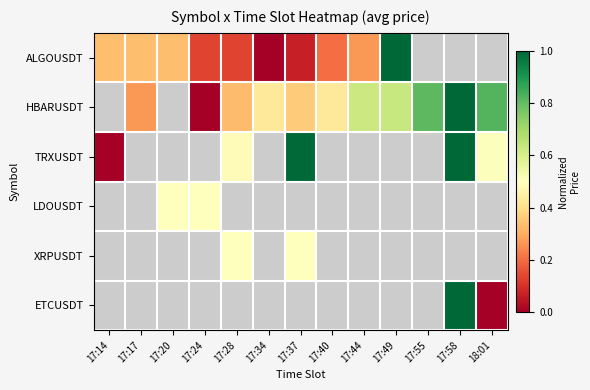

How many series are shown in this chart?

6